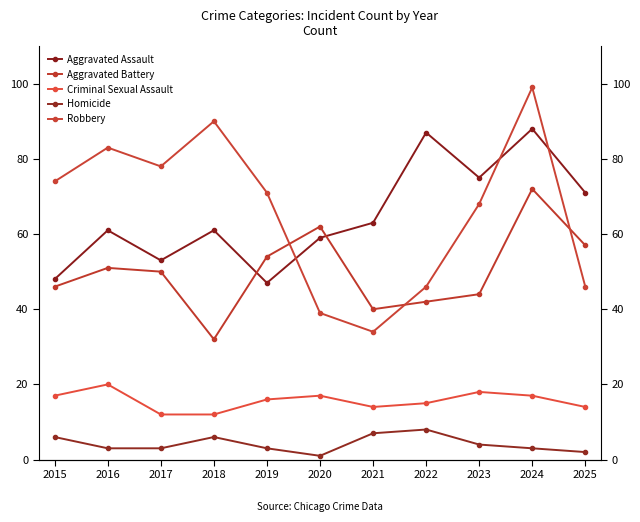

How many lines are shown in the chart?

5